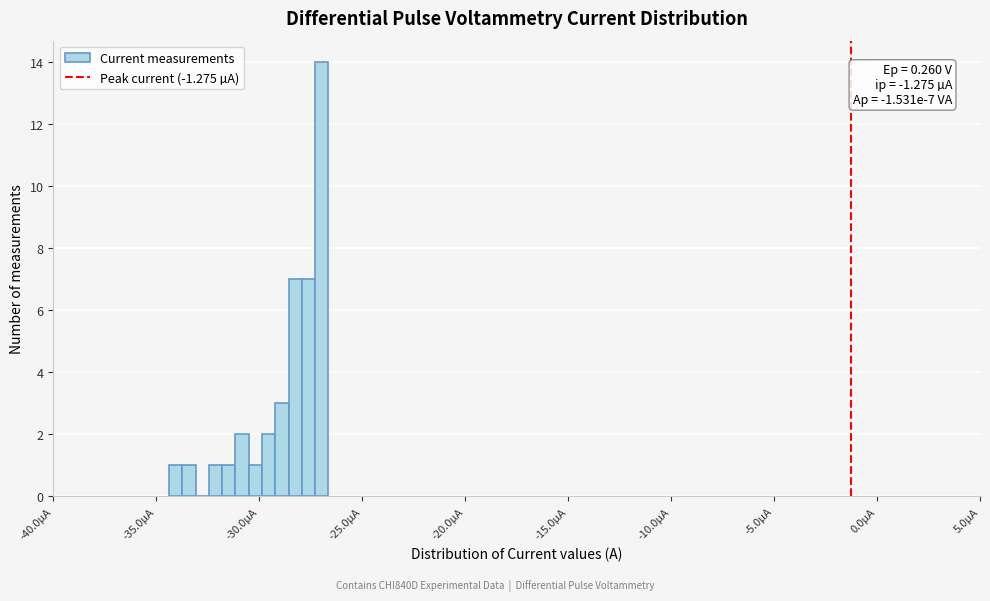

Around what value on the x-axis is the tallest bar? Give the approximate position of its centre, as read against the axis.

-27.0